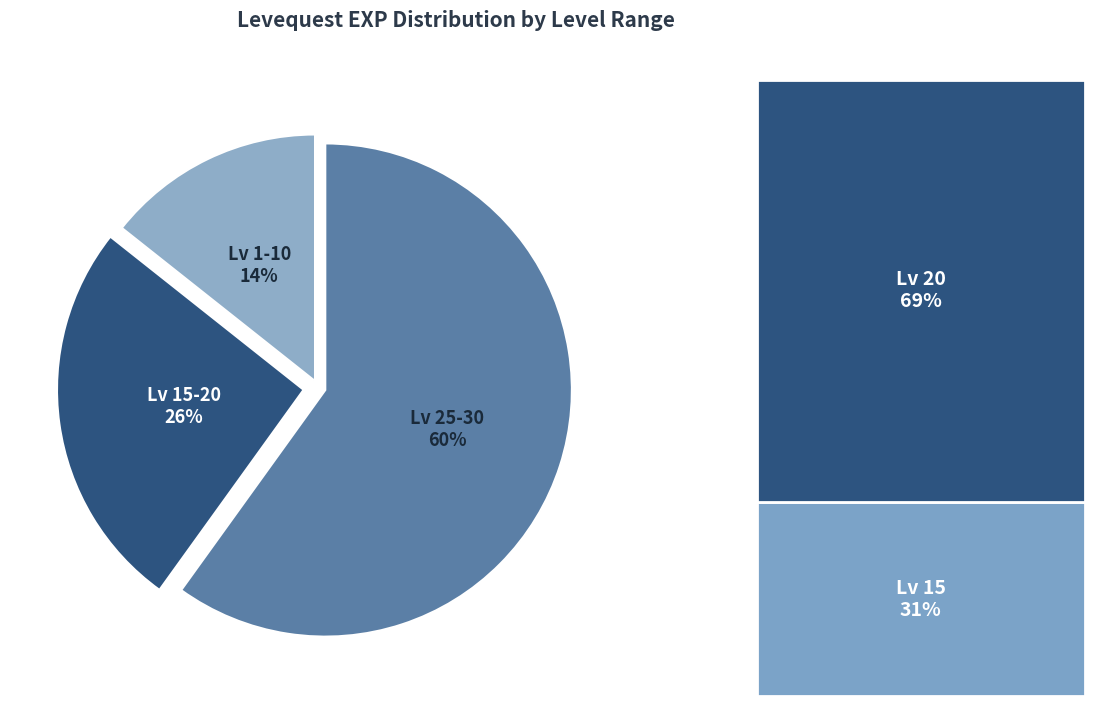

Is it true that Lv 1-10 is 14% of the pie?

True